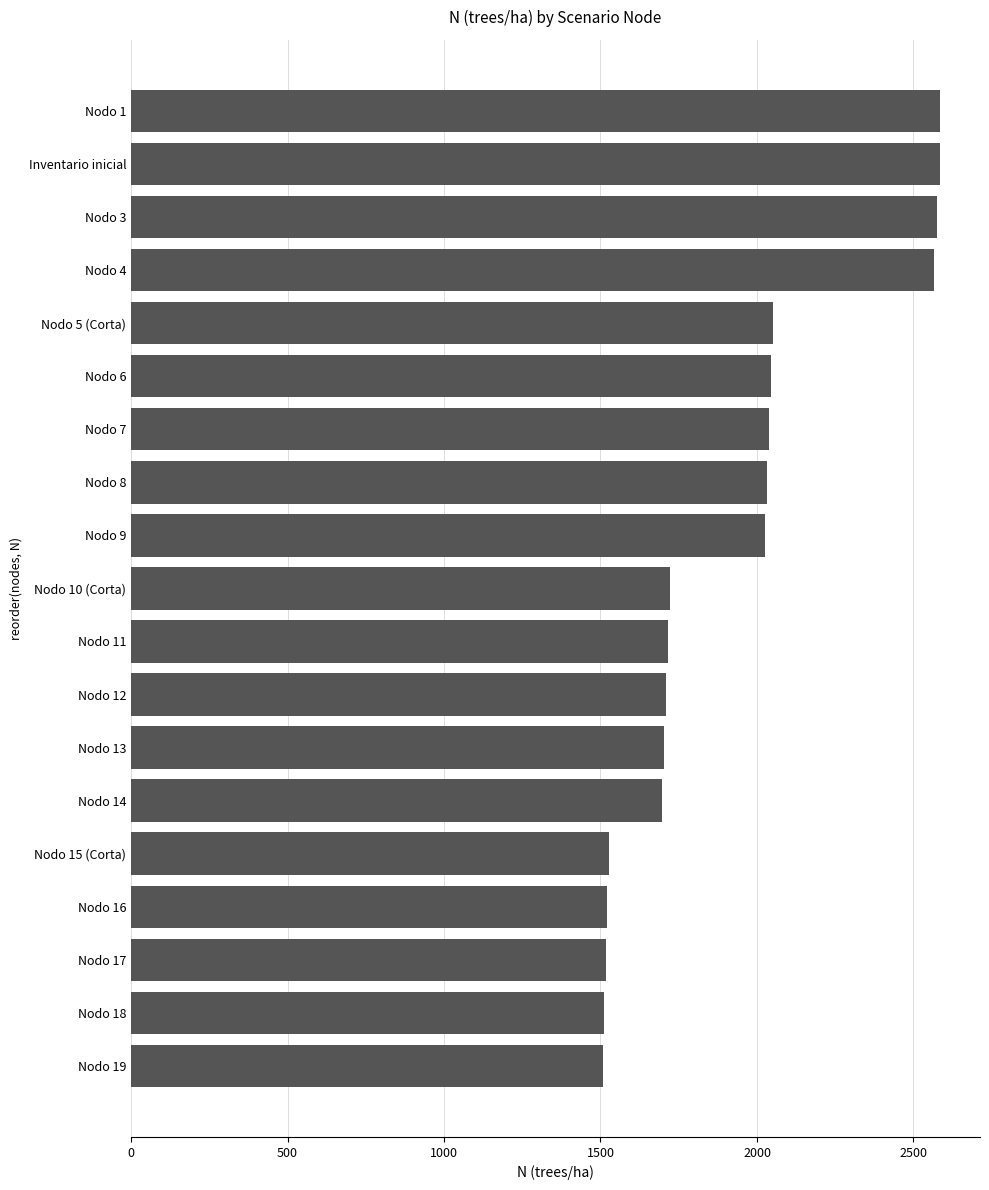

What is the average value?

1927.8